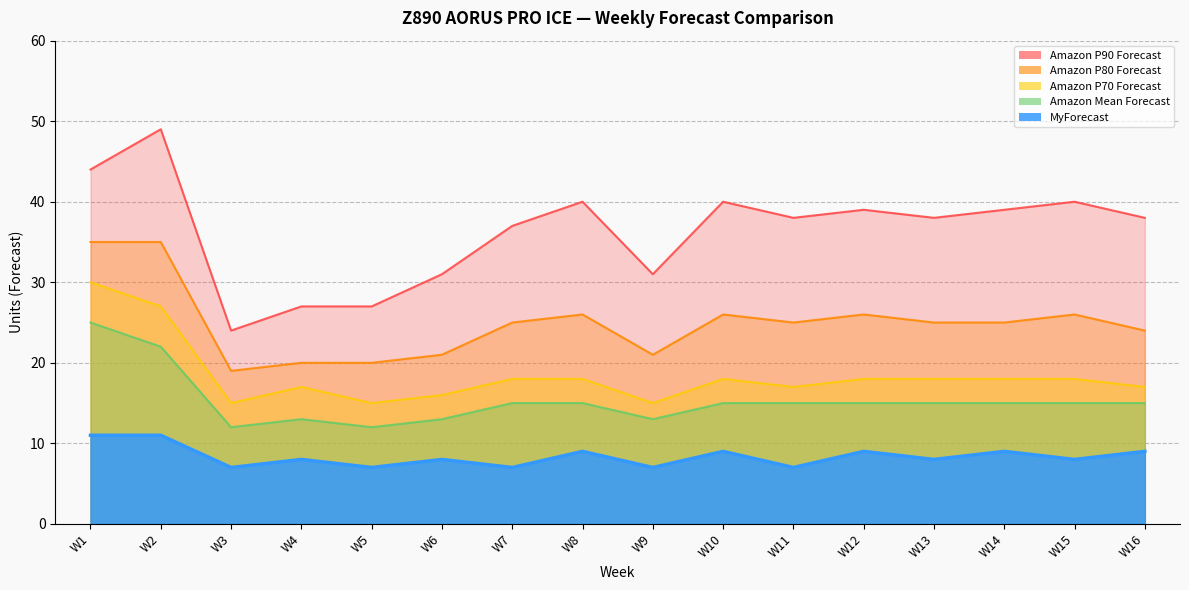

Where is MyForecast nearest to the value 9?

W8